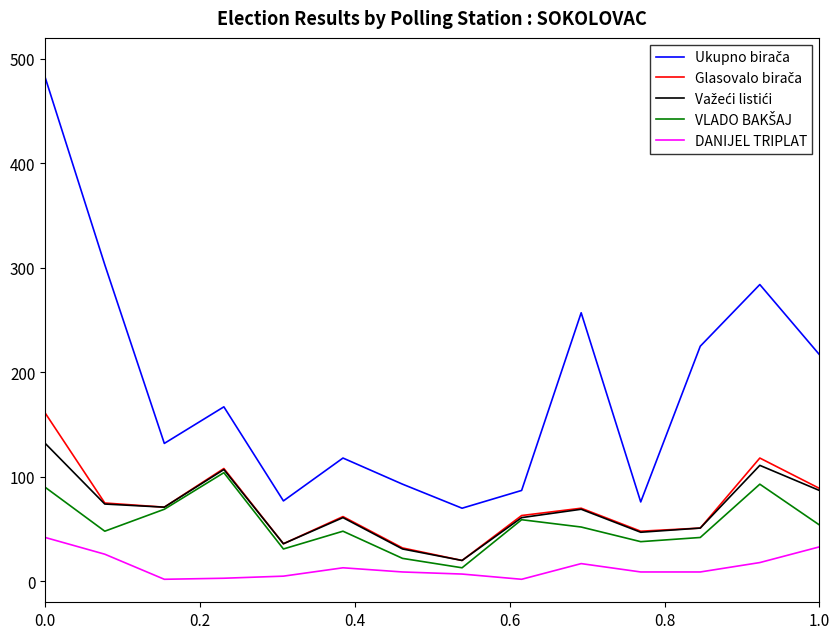

At how many categories does at least one series exceed 351?

1